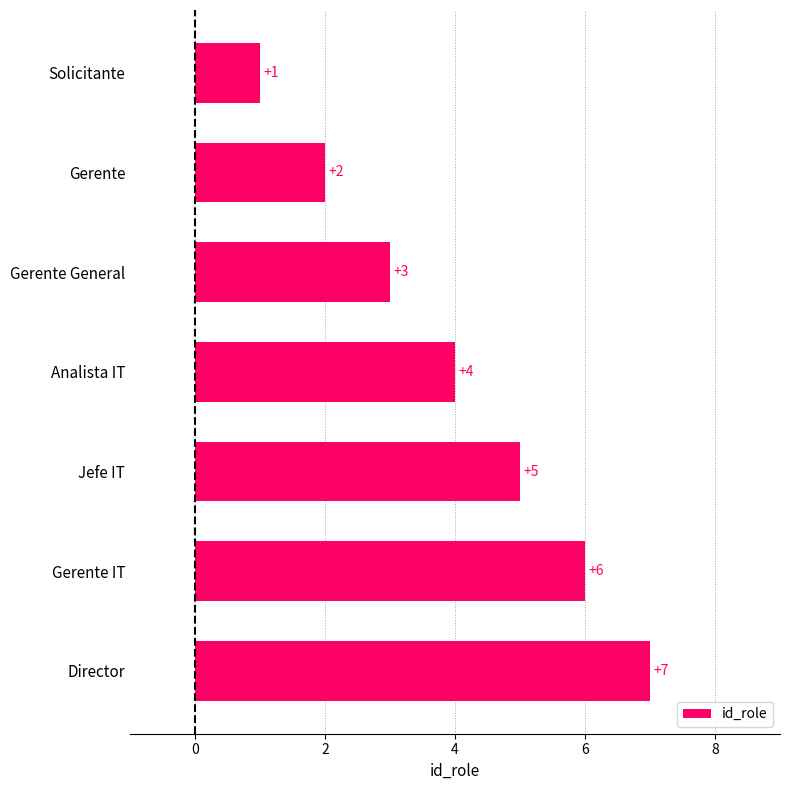

What is the label of the 5th bar from the bottom?

Gerente General